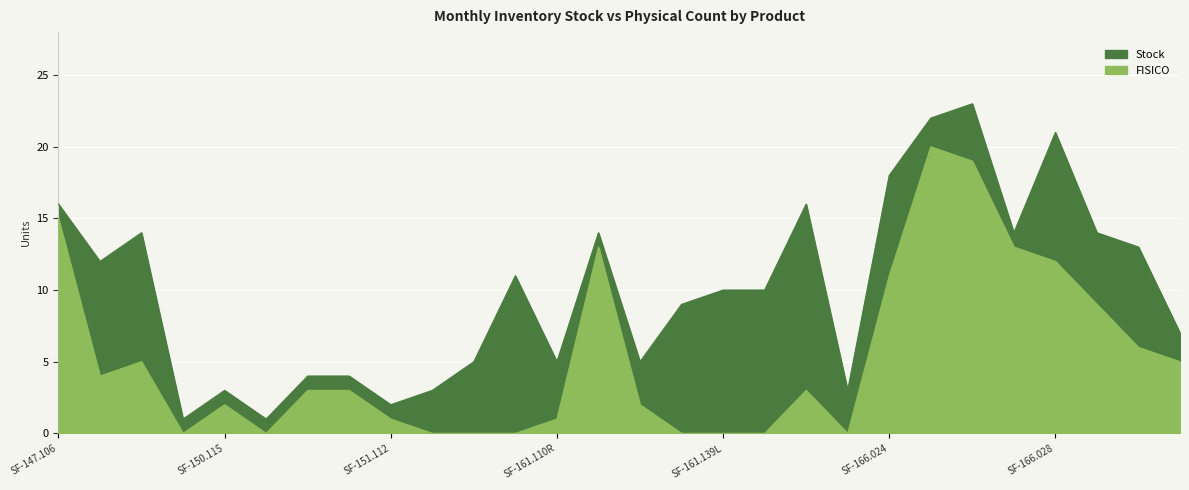

Which series has the widest spread of values?

Stock